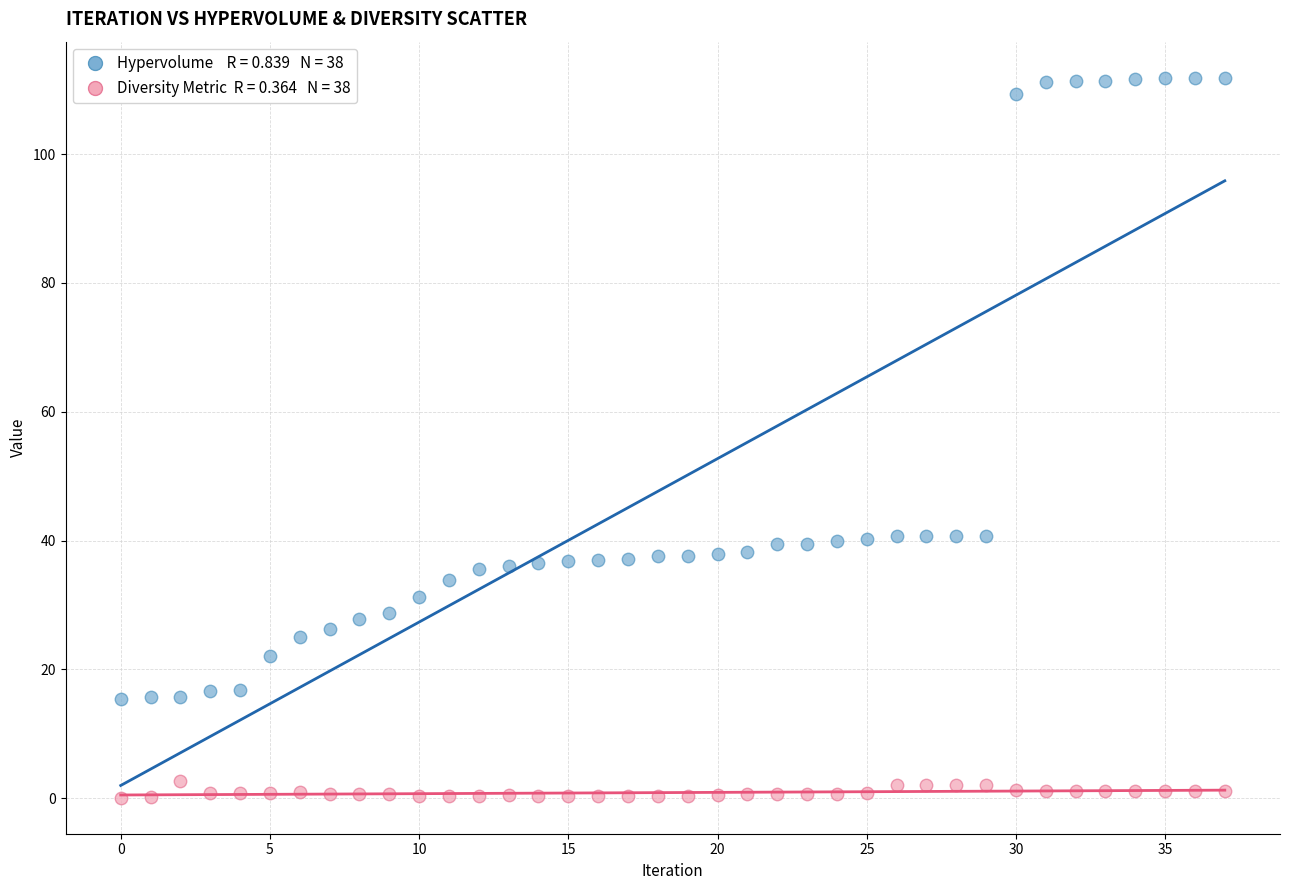

Across all data points, what is the range of Y values (max minus min)?

111.8